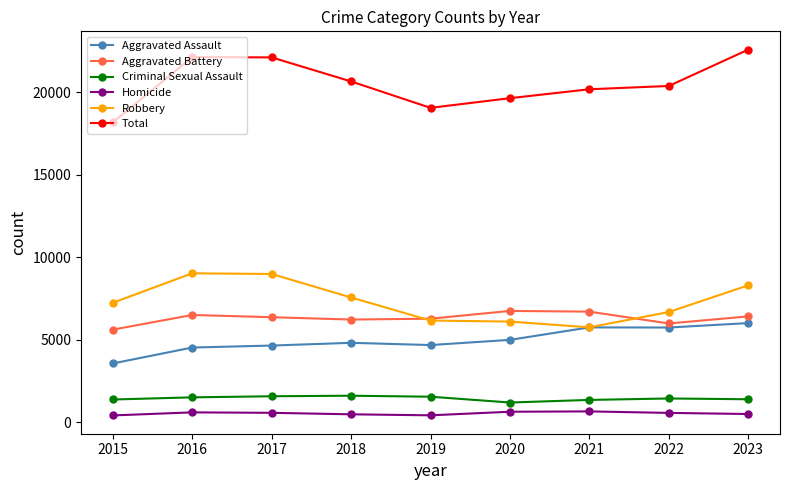

What is the sum of the Robbery values at 2016 and 2022?

15696